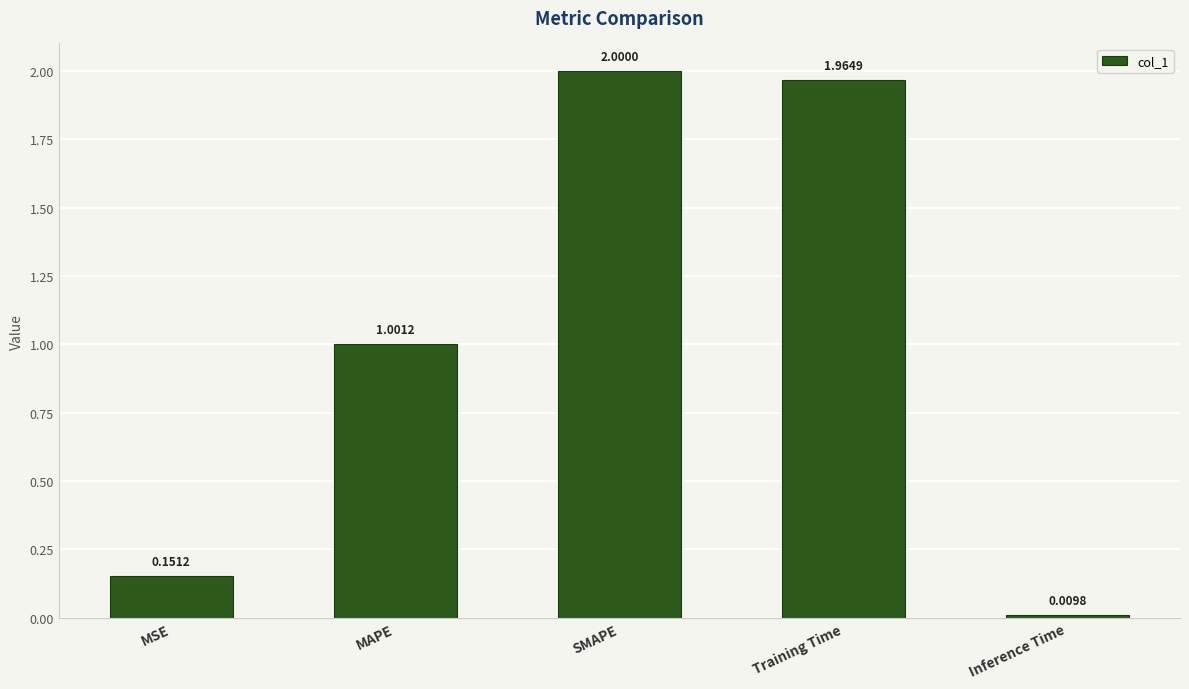

What is the difference between the maximum and second lowest values?

1.8